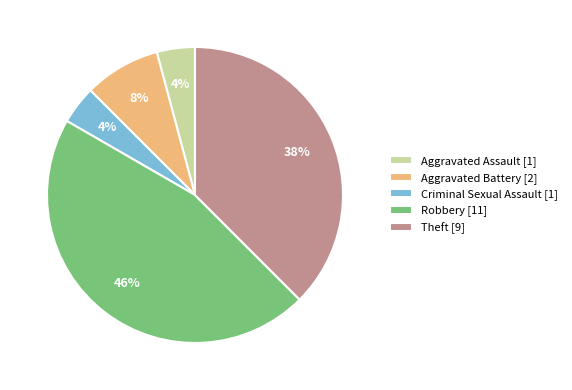

What percentage is the Aggravated Battery [2] slice, to the nearest percent?

8%